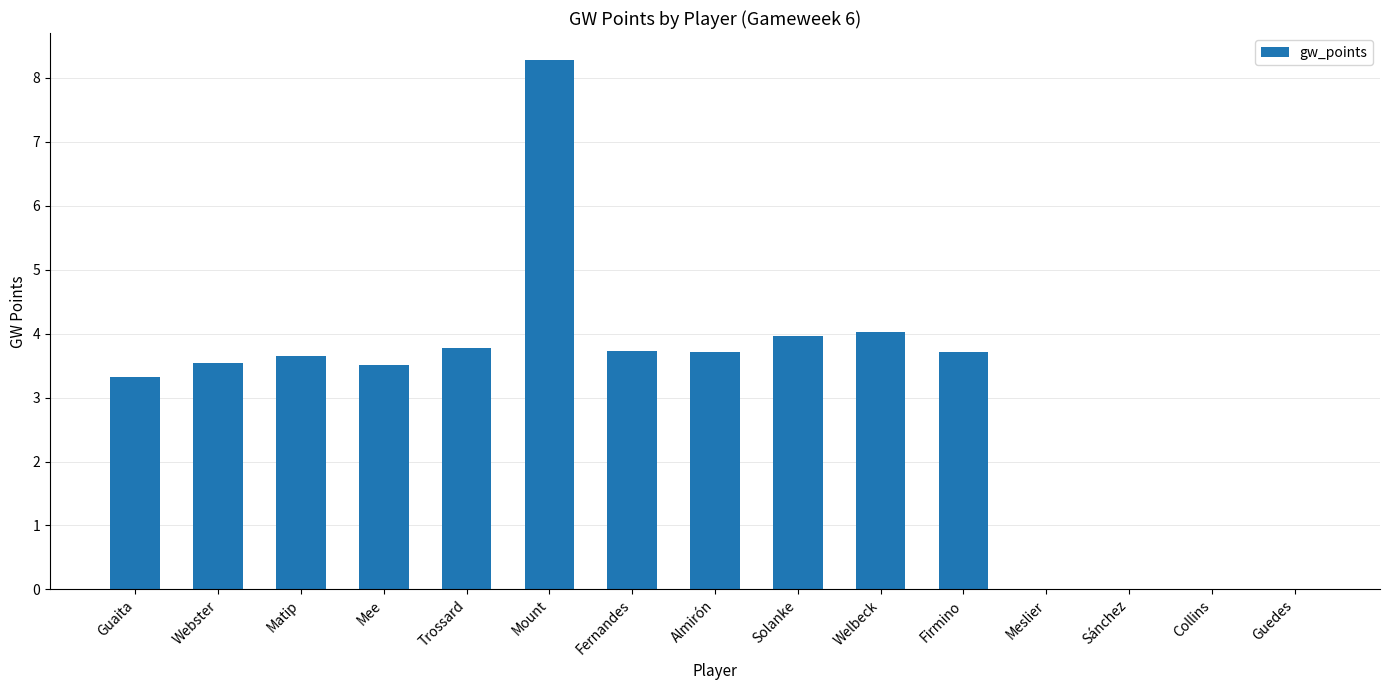

Is it true that the value at Welbeck is 4.0?

True